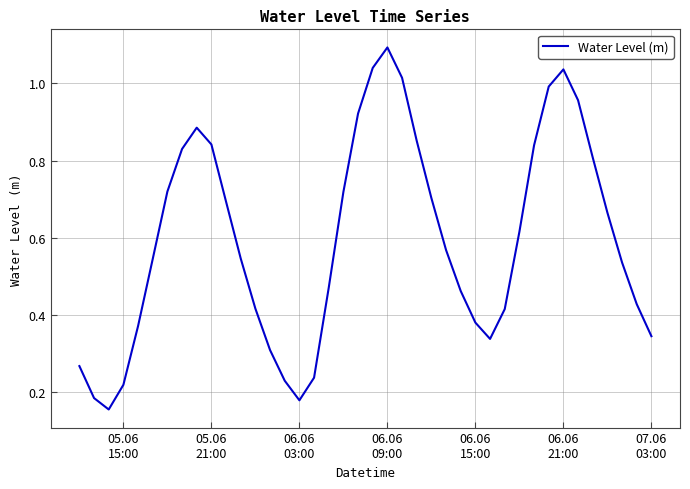

What is the maximum value shown in the chart?

1.1